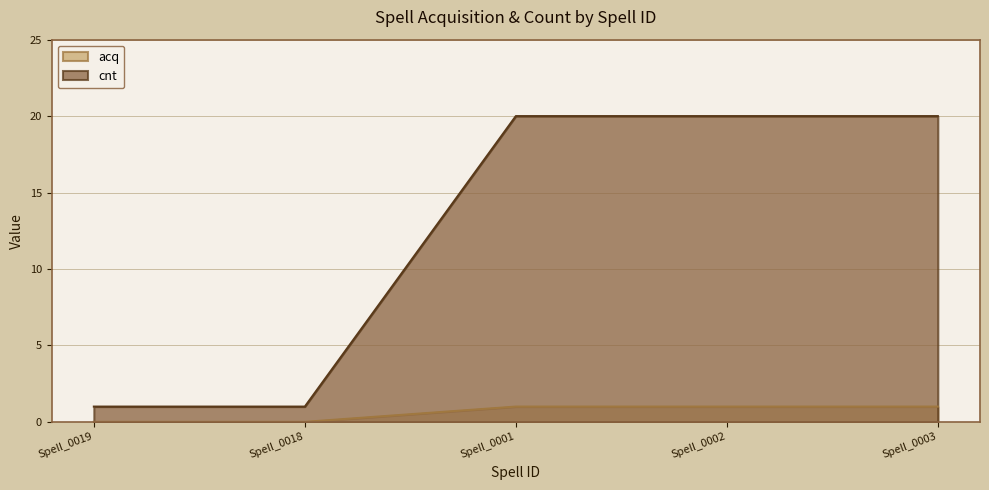

Where is acq nearest to the value 0?

Spell_0019